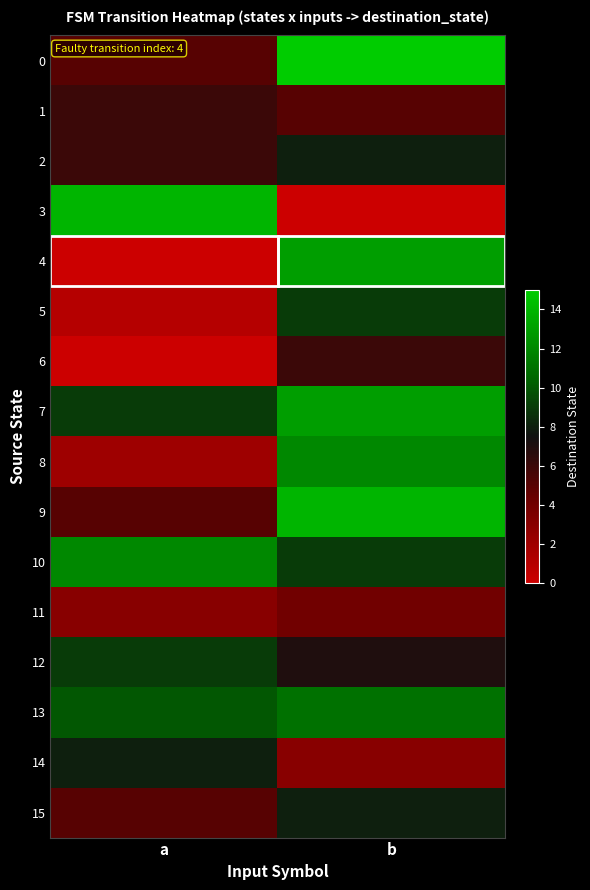

Reading left to right, list all the values displayed in this chart.

0: a=5	b=15
1: a=6	b=5
2: a=6	b=8
3: a=14	b=0
4: a=0	b=13
5: a=1	b=9
6: a=0	b=6
7: a=9	b=13
8: a=2	b=12
9: a=5	b=14
10: a=12	b=9
11: a=3	b=4
12: a=9	b=7
13: a=10	b=11
14: a=8	b=3
15: a=5	b=8